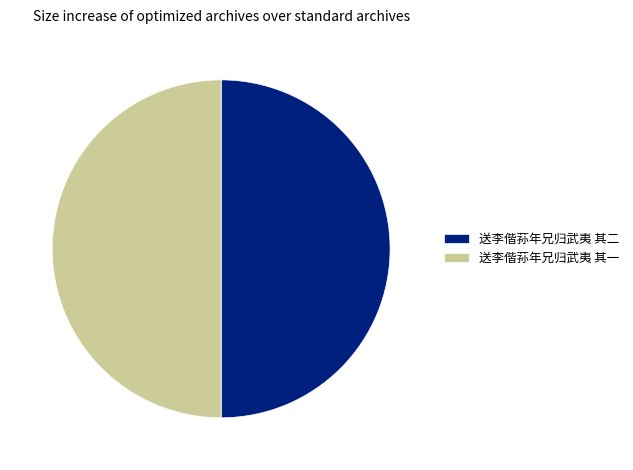

Approximately how many times larger is the value at 送李偕荪年兄归武夷 其一 compared to 送李偕荪年兄归武夷 其二?

1.0